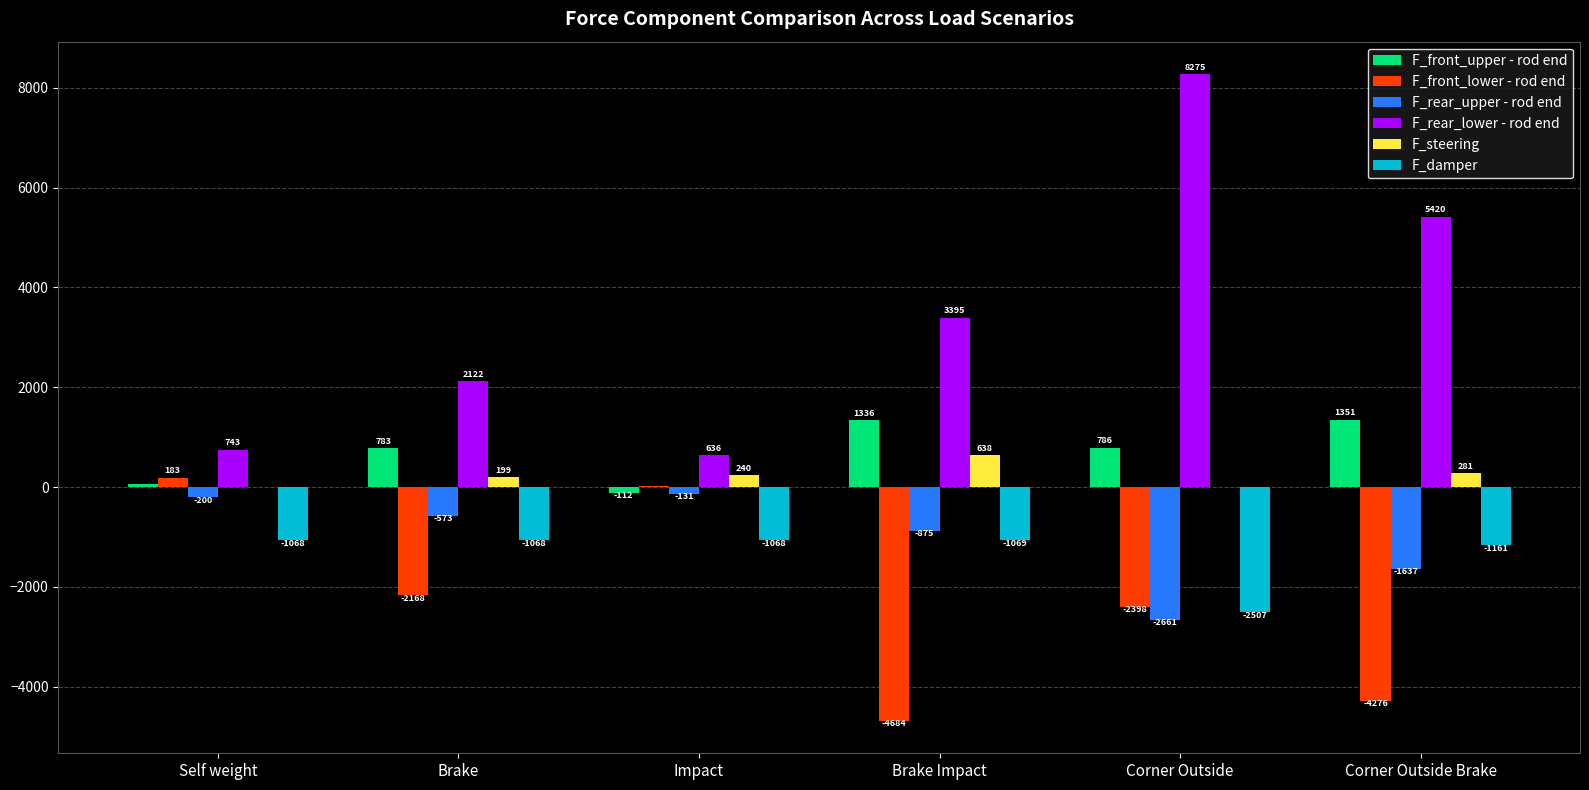

The F_front_upper - rod end series shows -111.8 at Impact. True or false?

True